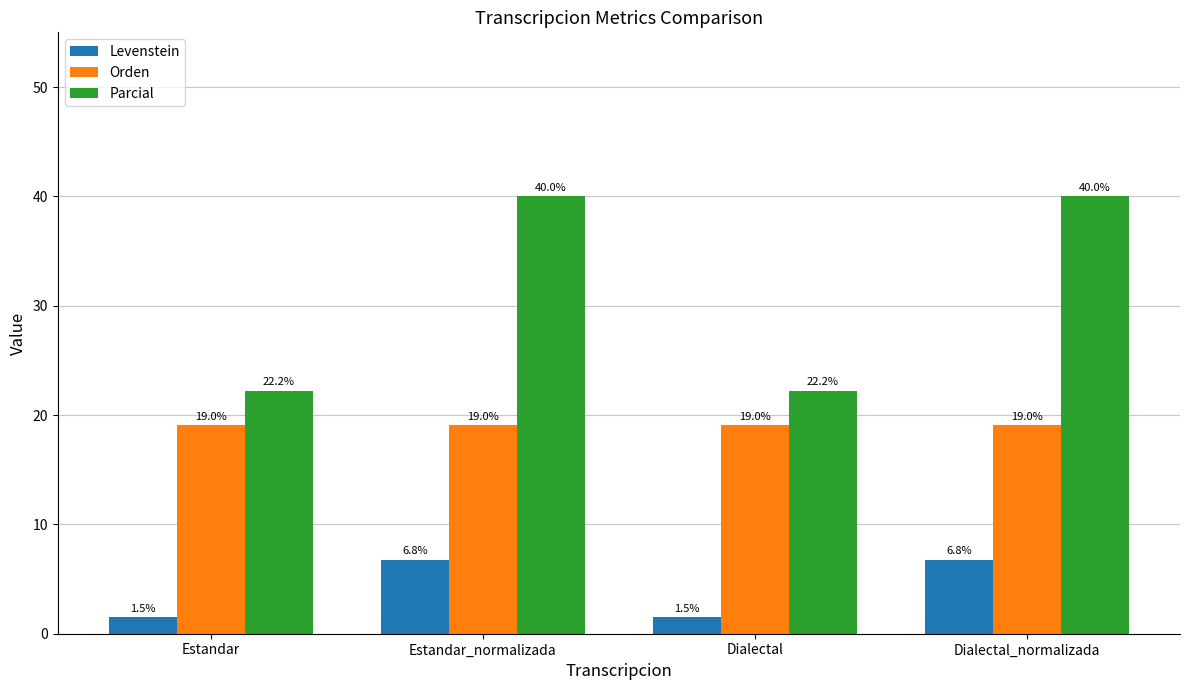

What value does the Parcial series have at Dialectal?

22.2